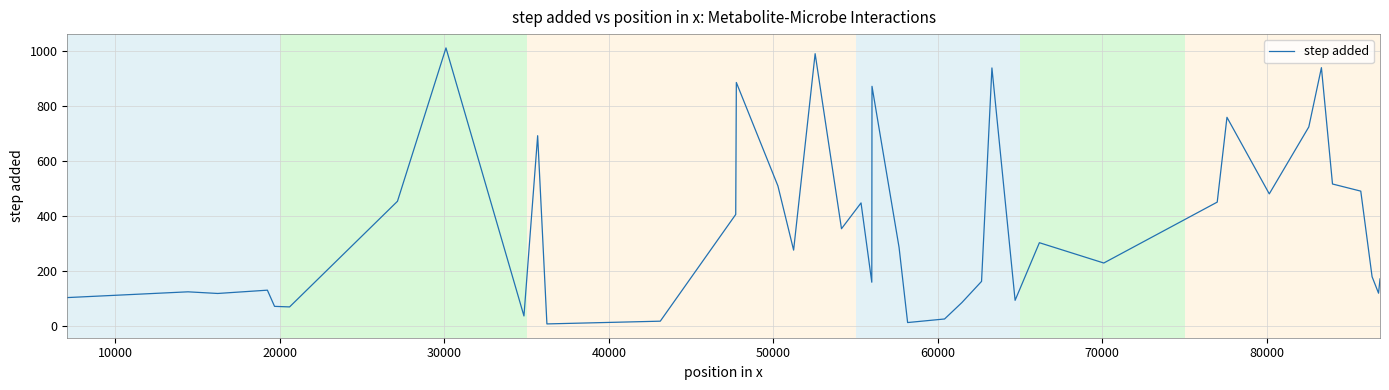

What is the greatest value displayed?

1012